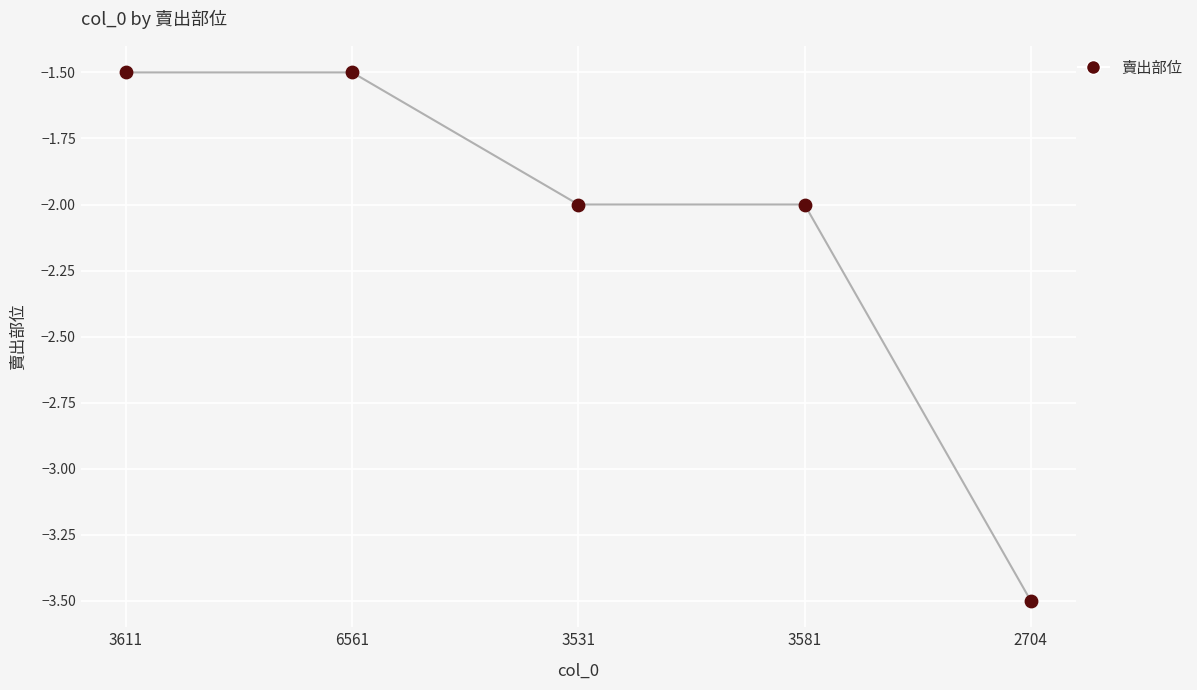

What is the change in value from 3611 to 2704?

-2.0